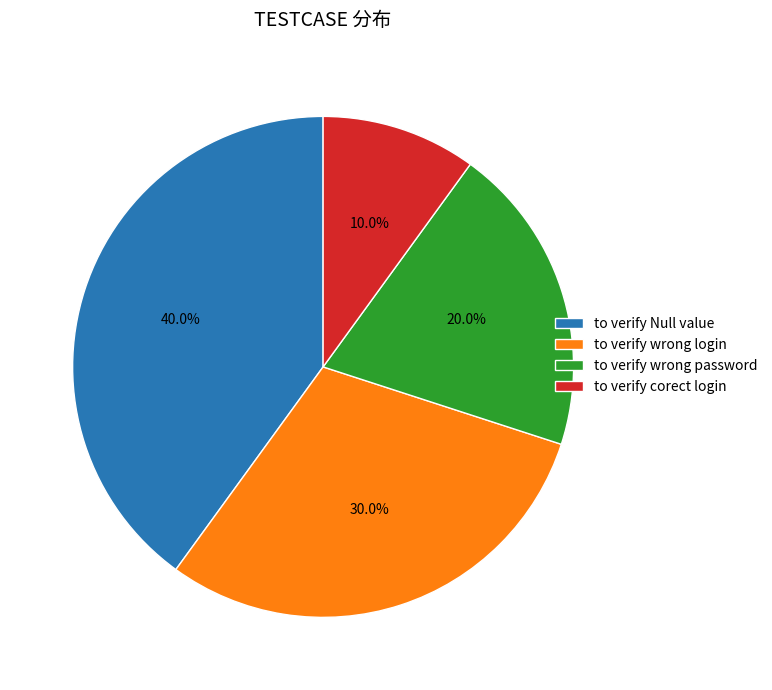

How many segments does this pie chart have?

4